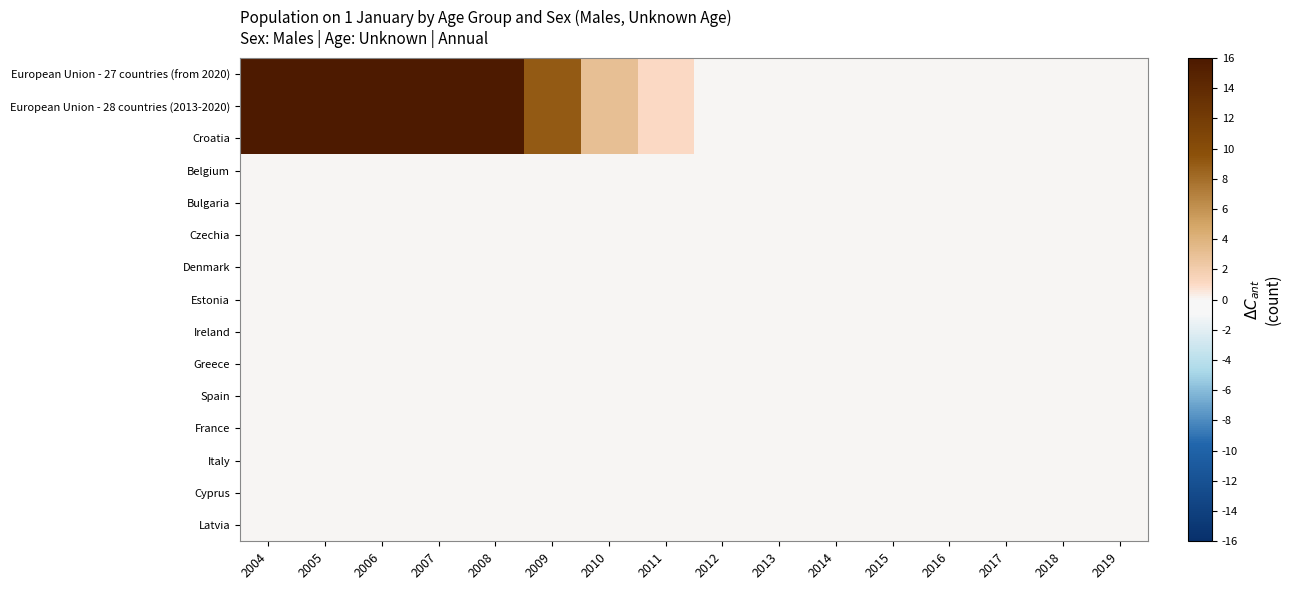

Reading left to right, extract all data points from this chart.

European Union - 27 countries (from 2020): 2004=60	2005=49	2006=41	2007=28	2008=18	2009=9	2010=3	2011=1	2012=0	2013=0	2014=0	2015=0	2016=0	2017=0	2018=0	2019=0
European Union - 28 countries (2013-2020): 2004=60	2005=49	2006=41	2007=28	2008=18	2009=9	2010=3	2011=1	2012=0	2013=0	2014=0	2015=0	2016=0	2017=0	2018=0	2019=0
Croatia: 2004=60	2005=49	2006=41	2007=28	2008=18	2009=9	2010=3	2011=1	2012=0	2013=0	2014=0	2015=0	2016=0	2017=0	2018=0	2019=0
Belgium: 2004=0	2005=0	2006=0	2007=0	2008=0	2009=0	2010=0	2011=0	2012=0	2013=0	2014=0	2015=0	2016=0	2017=0	2018=0	2019=0
Bulgaria: 2004=0	2005=0	2006=0	2007=0	2008=0	2009=0	2010=0	2011=0	2012=0	2013=0	2014=0	2015=0	2016=0	2017=0	2018=0	2019=0
Czechia: 2004=0	2005=0	2006=0	2007=0	2008=0	2009=0	2010=0	2011=0	2012=0	2013=0	2014=0	2015=0	2016=0	2017=0	2018=0	2019=0
Denmark: 2004=0	2005=0	2006=0	2007=0	2008=0	2009=0	2010=0	2011=0	2012=0	2013=0	2014=0	2015=0	2016=0	2017=0	2018=0	2019=0
Estonia: 2004=0	2005=0	2006=0	2007=0	2008=0	2009=0	2010=0	2011=0	2012=0	2013=0	2014=0	2015=0	2016=0	2017=0	2018=0	2019=0
Ireland: 2004=0	2005=0	2006=0	2007=0	2008=0	2009=0	2010=0	2011=0	2012=0	2013=0	2014=0	2015=0	2016=0	2017=0	2018=0	2019=0
Greece: 2004=0	2005=0	2006=0	2007=0	2008=0	2009=0	2010=0	2011=0	2012=0	2013=0	2014=0	2015=0	2016=0	2017=0	2018=0	2019=0
Spain: 2004=0	2005=0	2006=0	2007=0	2008=0	2009=0	2010=0	2011=0	2012=0	2013=0	2014=0	2015=0	2016=0	2017=0	2018=0	2019=0
France: 2004=0	2005=0	2006=0	2007=0	2008=0	2009=0	2010=0	2011=0	2012=0	2013=0	2014=0	2015=0	2016=0	2017=0	2018=0	2019=0
Italy: 2004=0	2005=0	2006=0	2007=0	2008=0	2009=0	2010=0	2011=0	2012=0	2013=0	2014=0	2015=0	2016=0	2017=0	2018=0	2019=0
Cyprus: 2004=0	2005=0	2006=0	2007=0	2008=0	2009=0	2010=0	2011=0	2012=0	2013=0	2014=0	2015=0	2016=0	2017=0	2018=0	2019=0
Latvia: 2004=0	2005=0	2006=0	2007=0	2008=0	2009=0	2010=0	2011=0	2012=0	2013=0	2014=0	2015=0	2016=0	2017=0	2018=0	2019=0